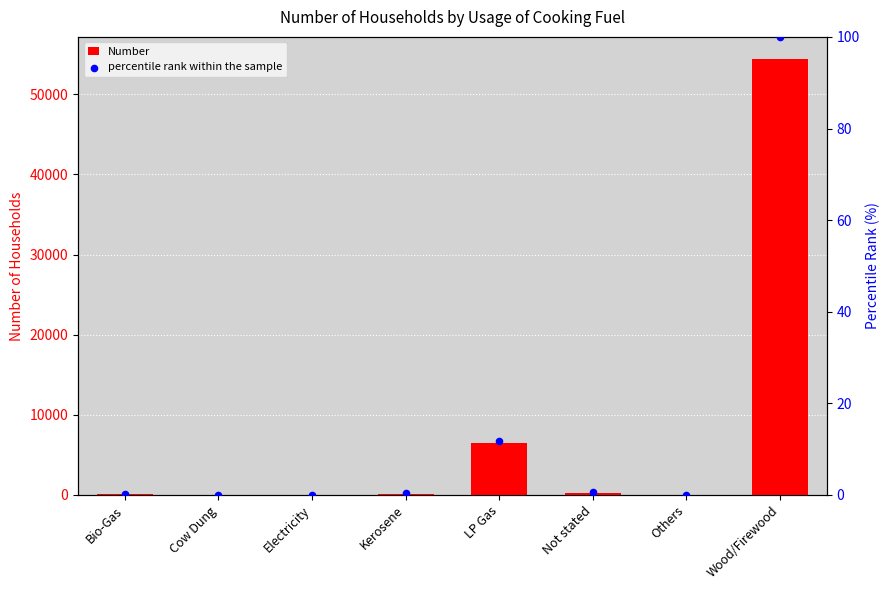

Which series contains the highest Y value?

Number